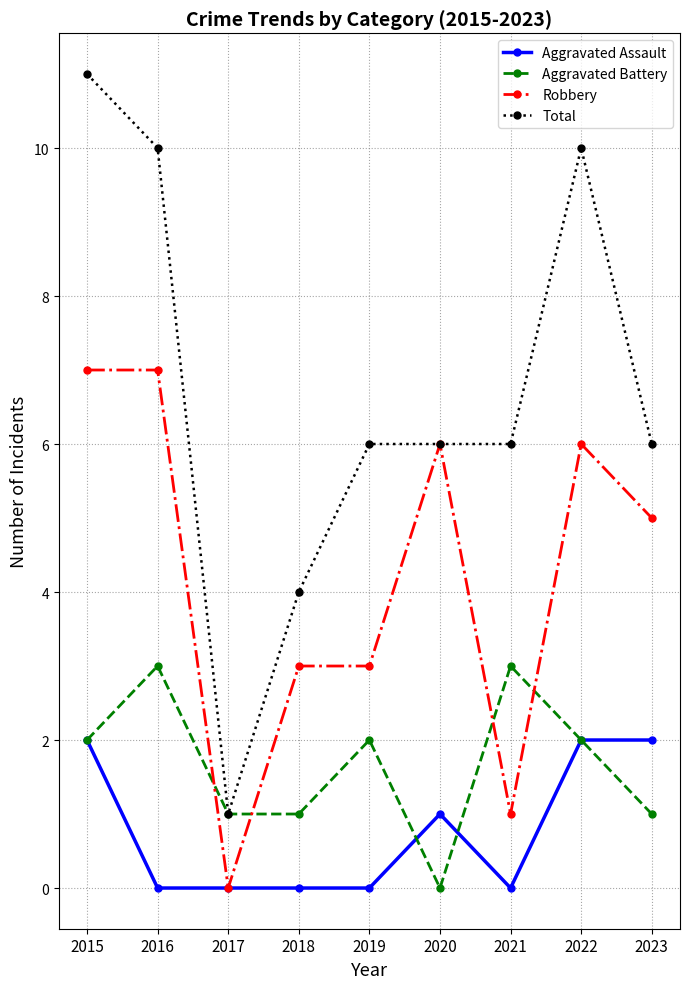

What is the sum of the Robbery values at 2017 and 2019?

3